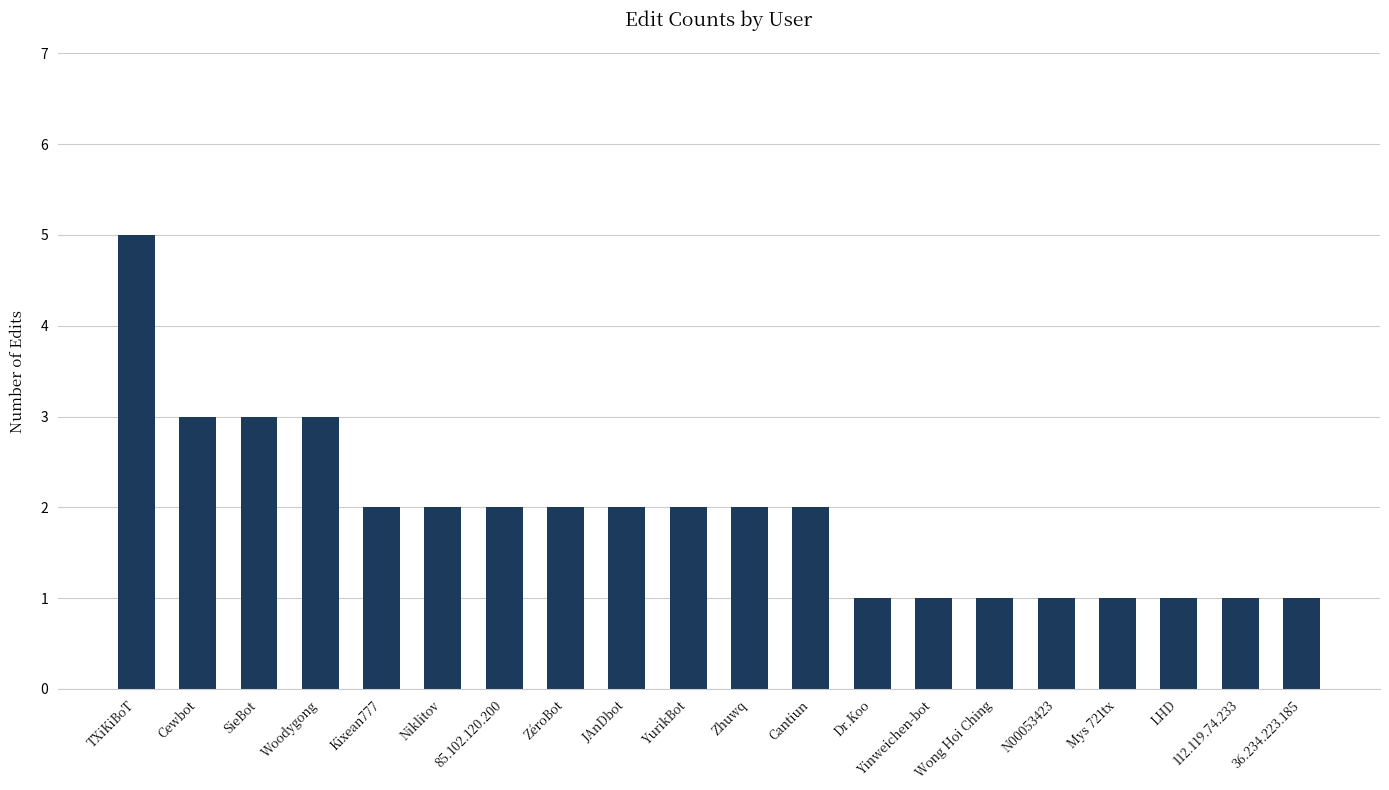

True or false: the data shows 5 at TXiKiBoT.

True